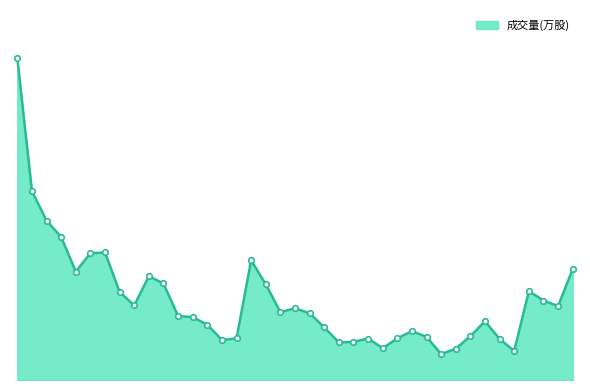

List the labels in order of value, largest first.

2021-06-28, 2021-06-29, 2021-06-30, 2021-07-01, 2021-07-06, 2021-07-05, 2021-07-20, 2021-08-19, 2021-07-02, 2021-07-09, 2021-07-12, 2021-07-21, 2021-08-16, 2021-07-07, 2021-08-17, 2021-07-08, 2021-08-18, 2021-07-23, 2021-07-22, 2021-07-26, 2021-07-13, 2021-07-14, 2021-08-11, 2021-07-15, 2021-07-27, 2021-08-04, 2021-08-10, 2021-08-05, 2021-07-19, 2021-08-03, 2021-07-30, 2021-08-12, 2021-07-16, 2021-07-29, 2021-07-28, 2021-08-02, 2021-08-09, 2021-08-13, 2021-08-06